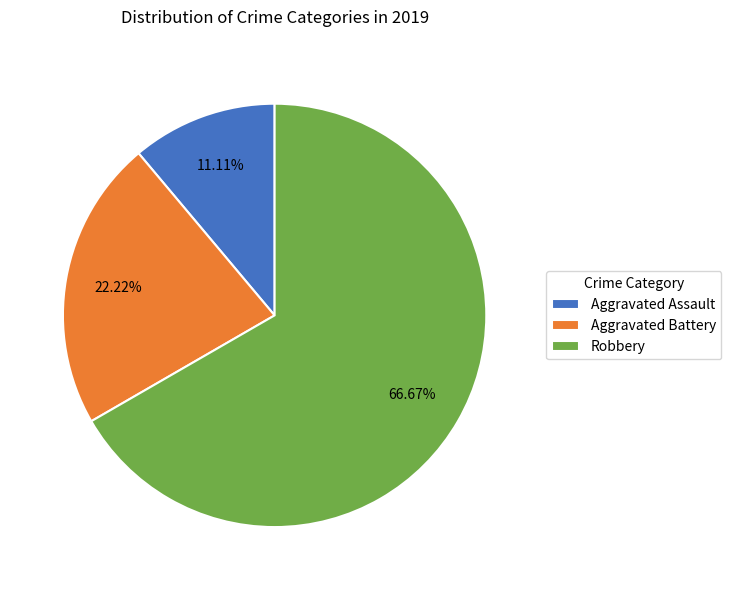

Which category has the smallest portion of the pie?

Aggravated Assault